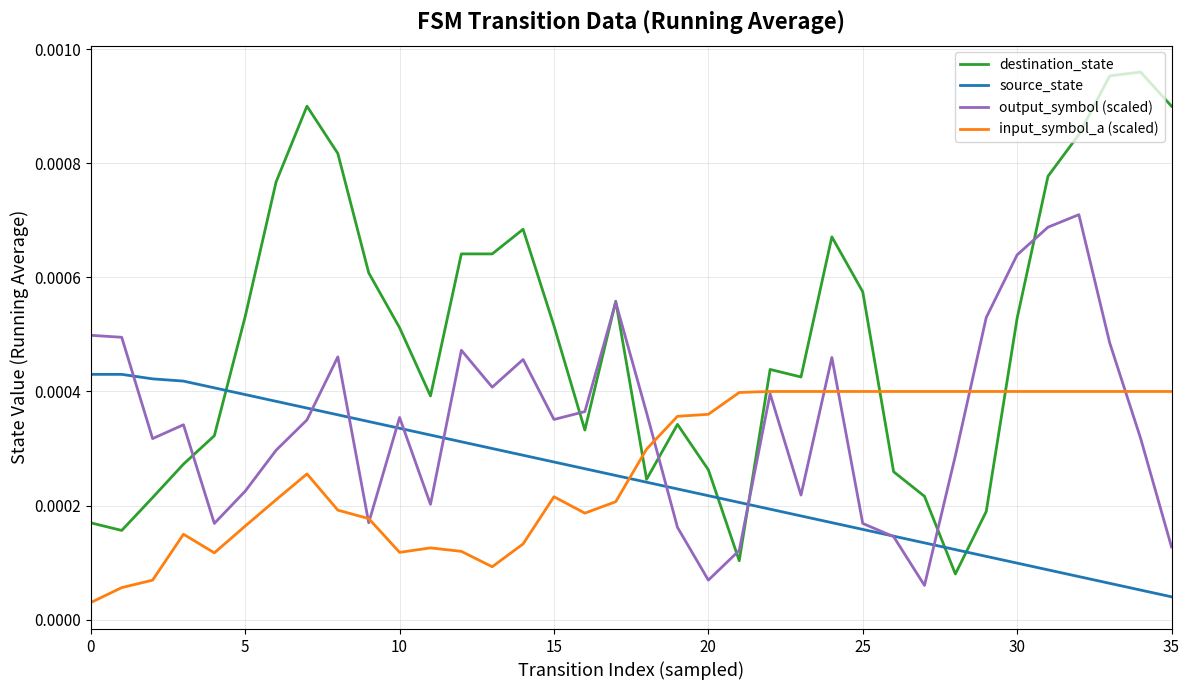

Which series has the largest range (max minus min)?

destination_state